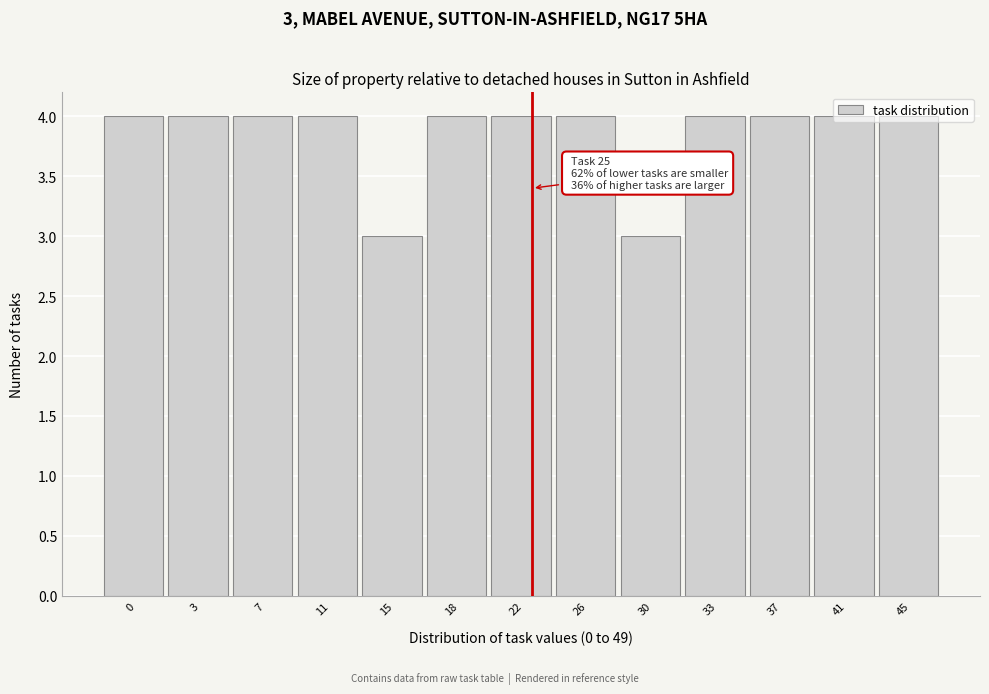

The chart shows a value of 4 at 22. True or false?

True